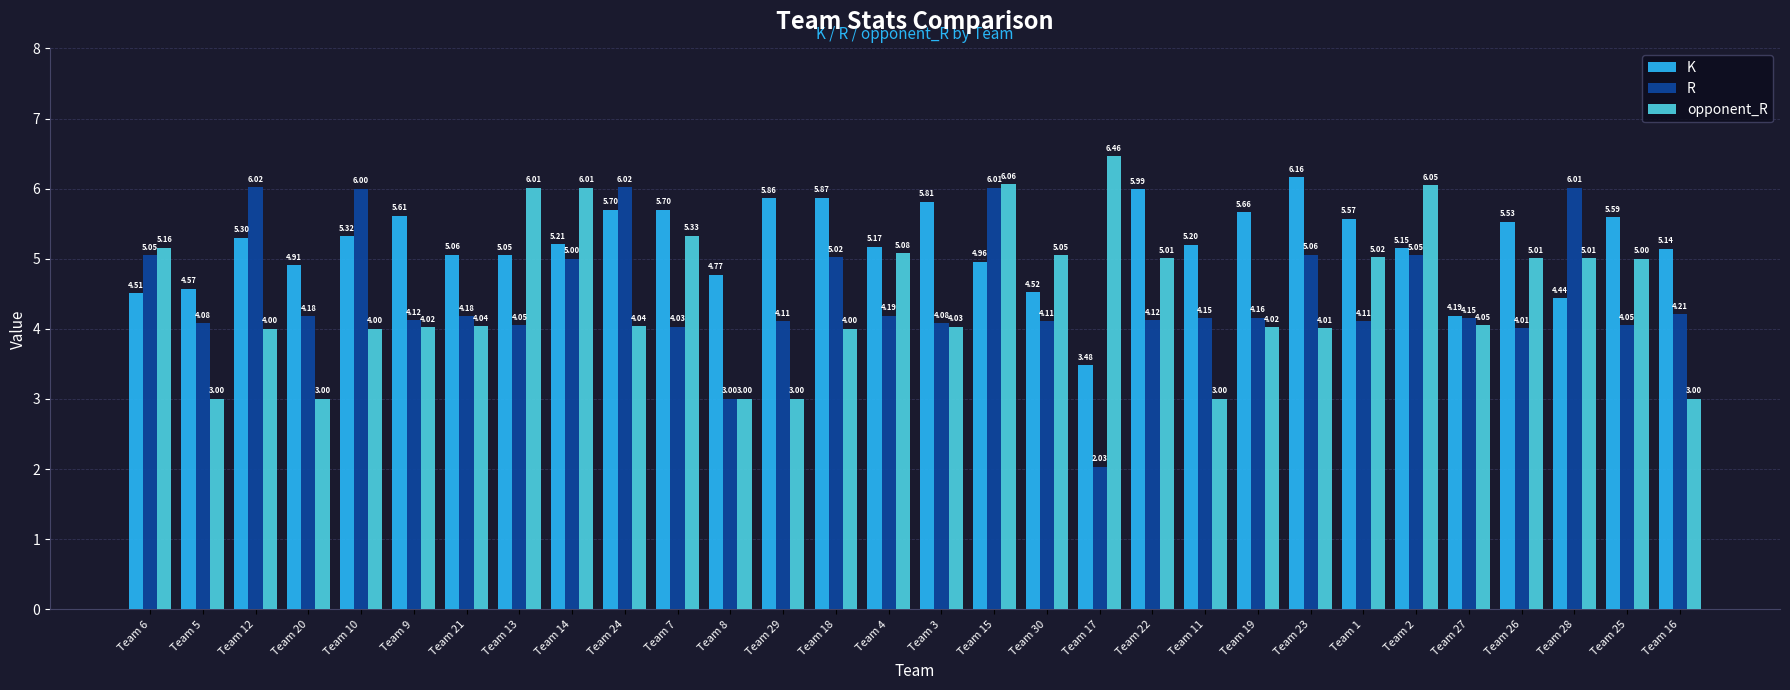

How many bars are there in each group?

3